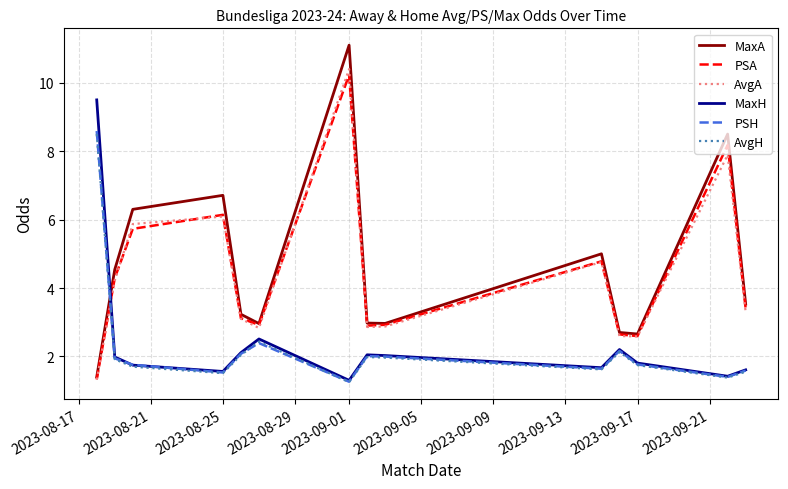

Which series has the widest spread of values?

MaxA